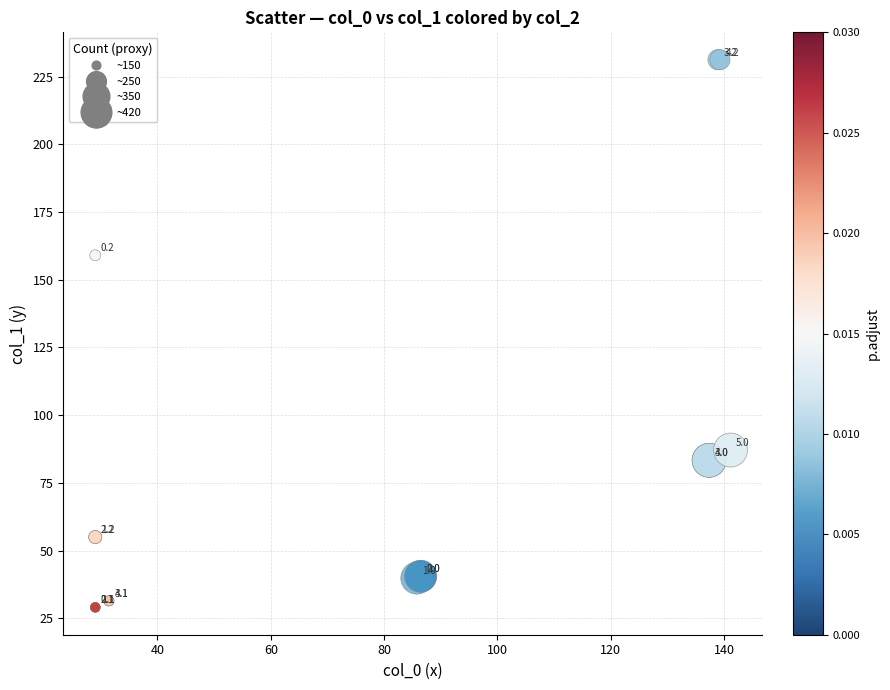

What Y value in the scatter plot is closest to 130?

159.0